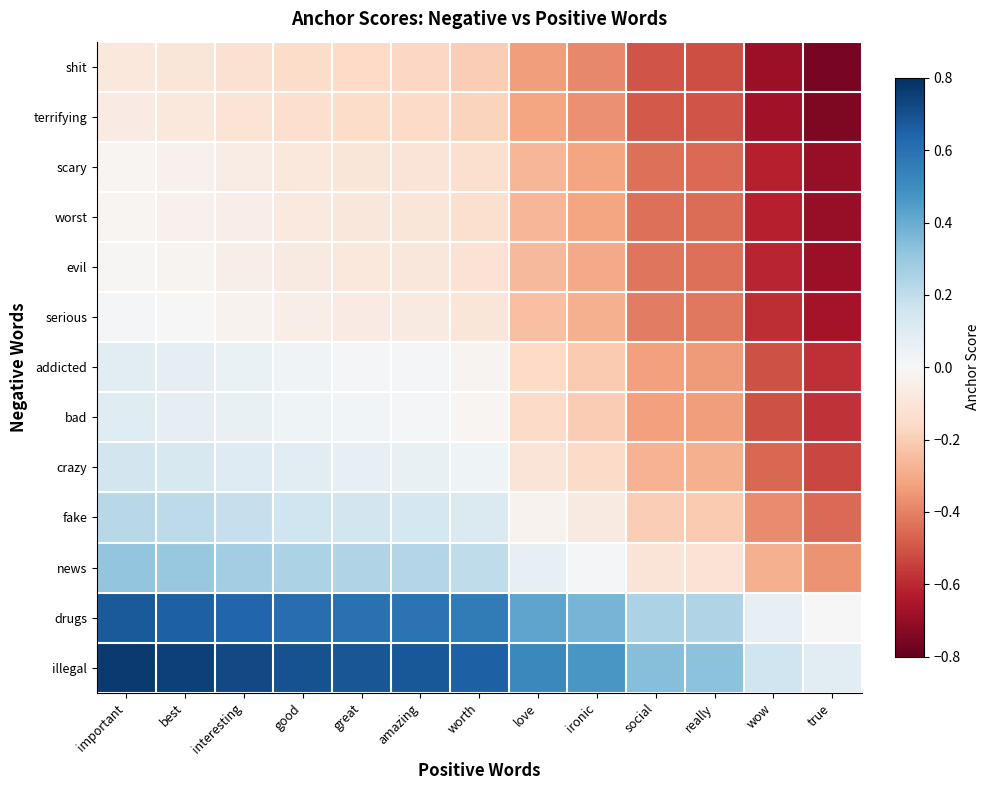

Count the number of data series in this chart.

13